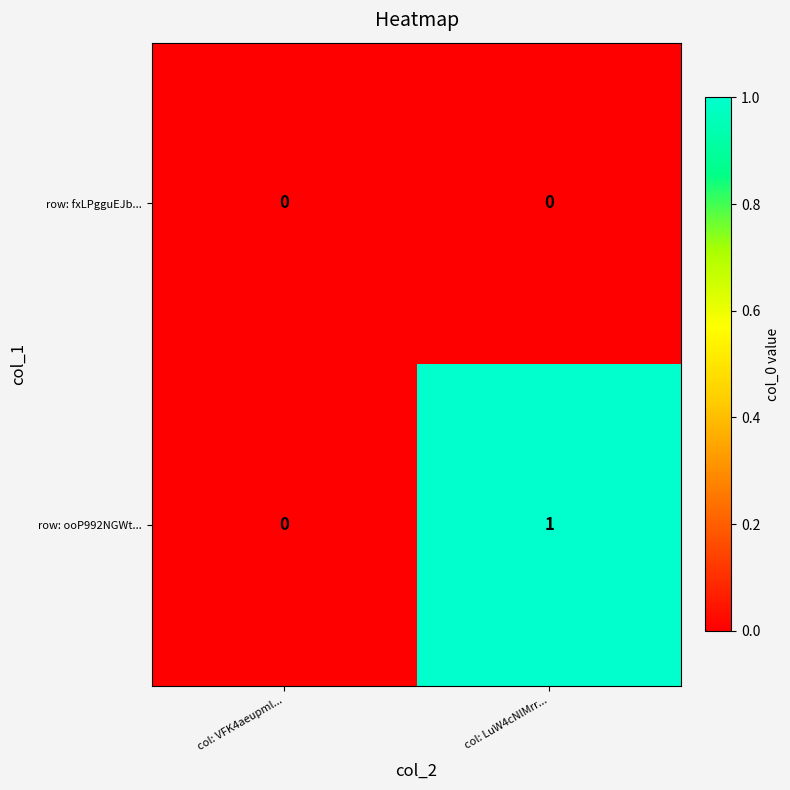

Reading left to right, what are all the values shown in this chart?

row: fxLPgguEJb...: 0	0
row: ooP992NGWt...: 0	1